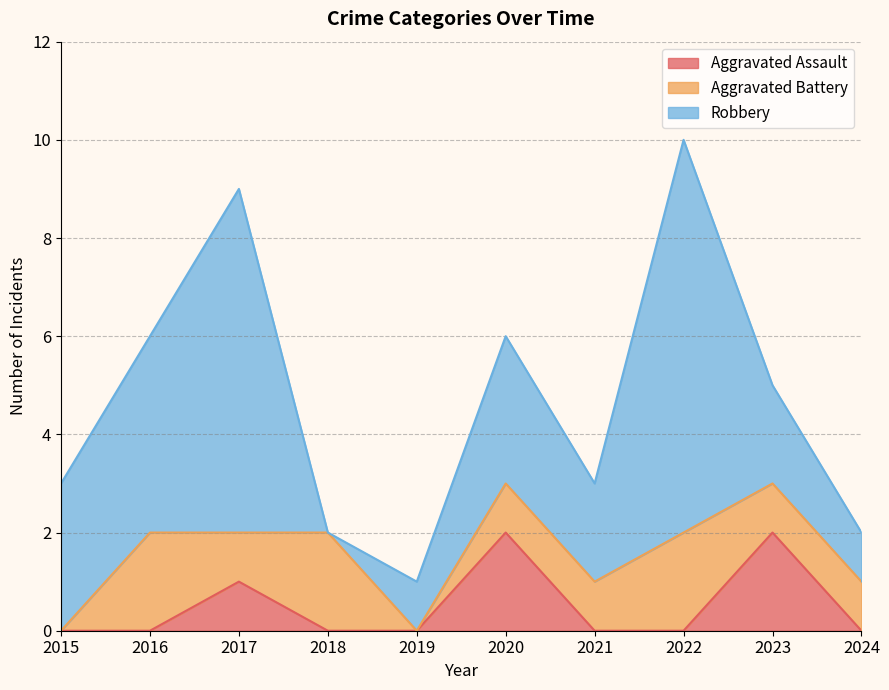

Rank the series by their average value, from highest to lowest.

Robbery, Aggravated Battery, Aggravated Assault